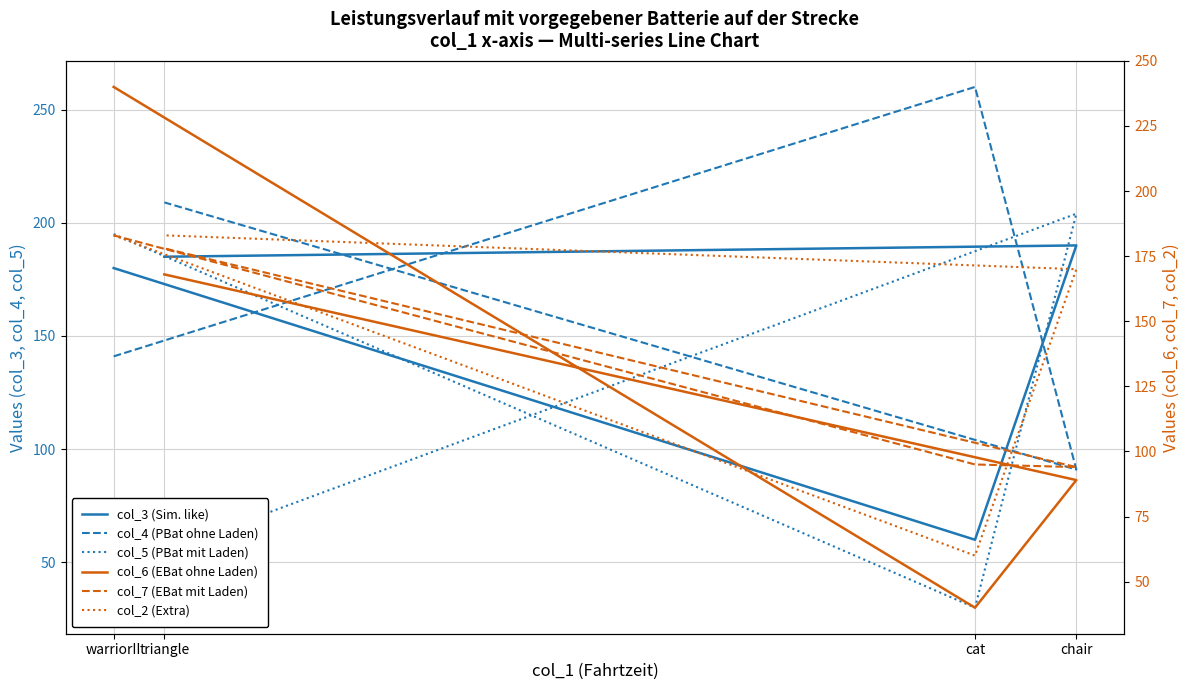

After their last crossing, which series has the higher values: col_7 (EBat mit Laden) or col_6 (EBat ohne Laden)?

col_7 (EBat mit Laden)